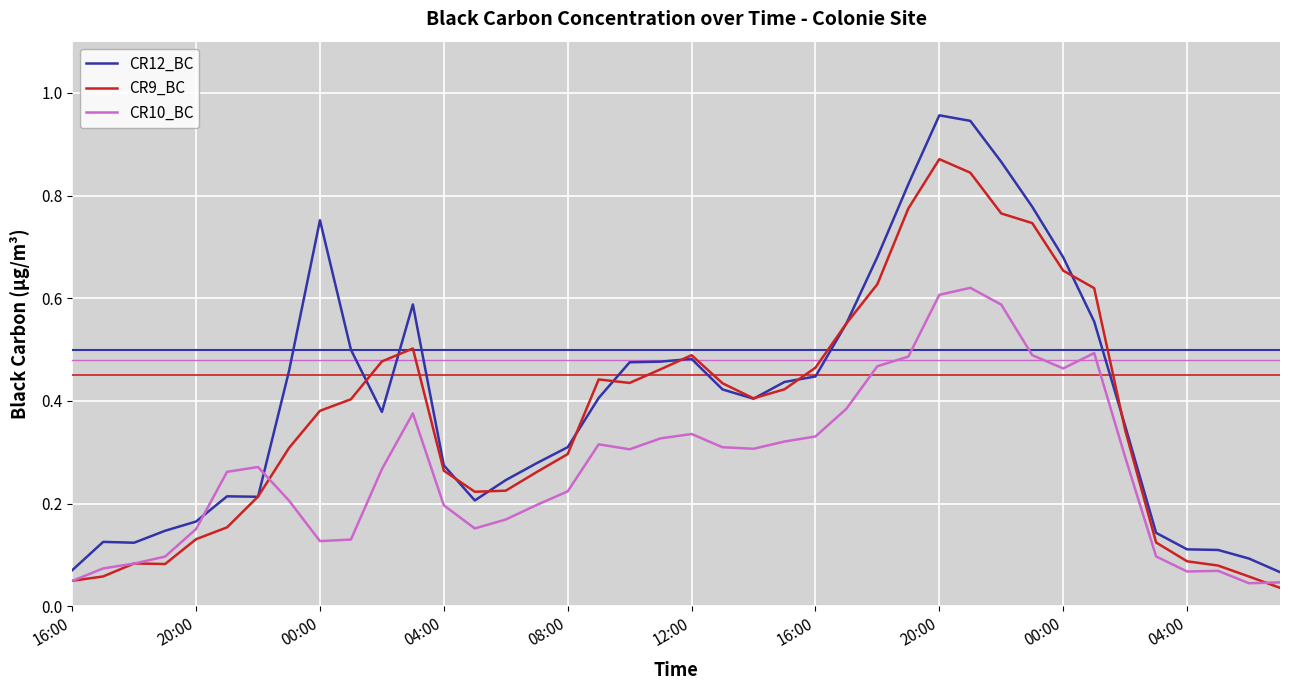

Which series has the widest spread of values?

CR12_BC